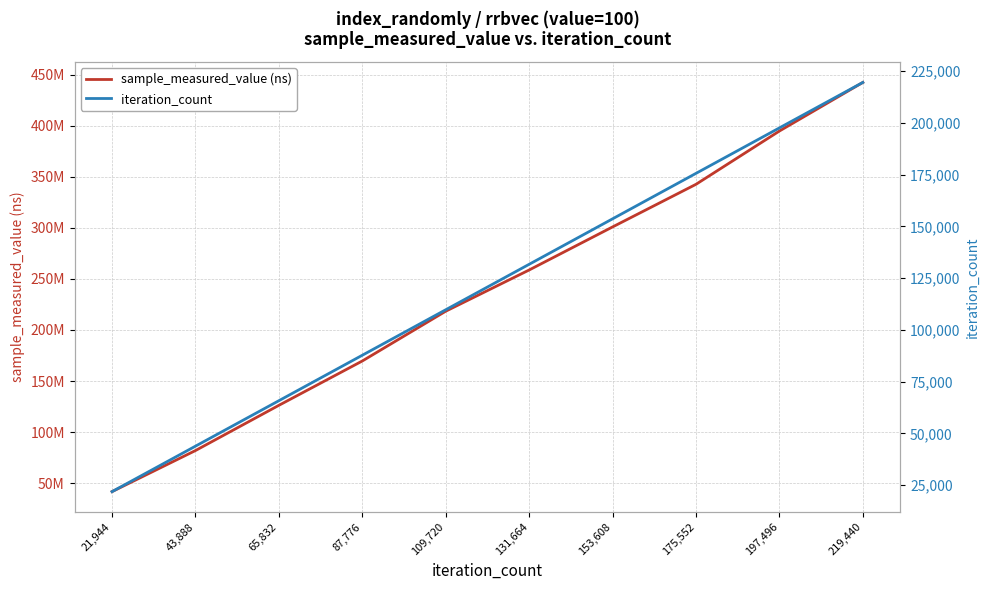

True or false: sample_measured_value (ns) and iteration_count intersect in this chart.

False